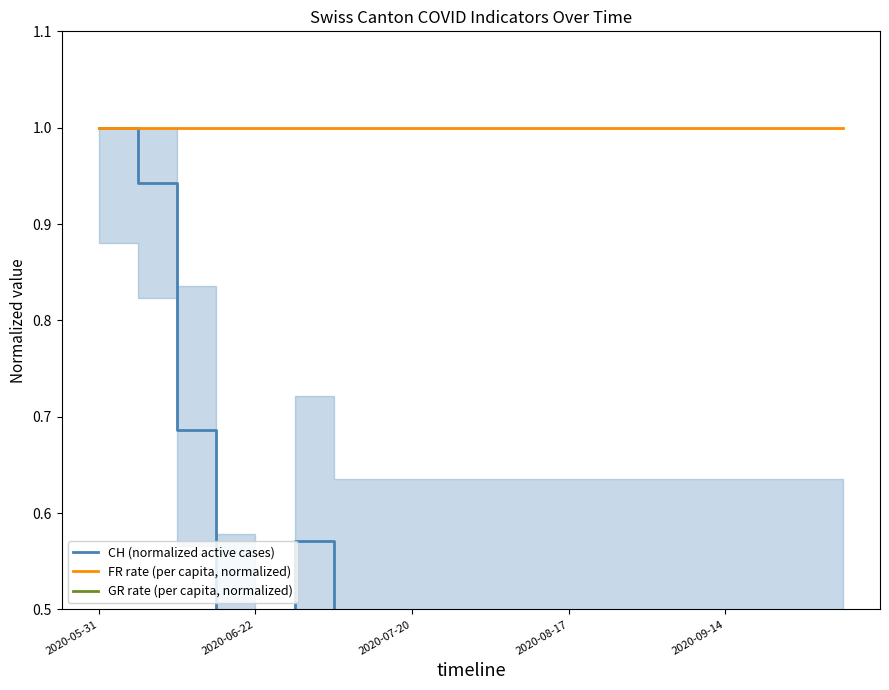

True or false: GR rate (per capita, normalized) has more than 0 points higher than both neighbors.

False